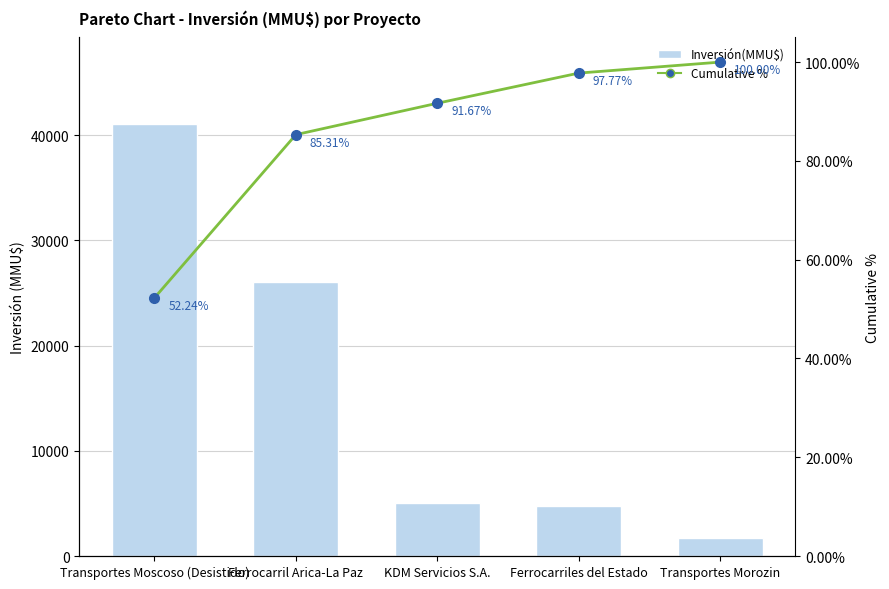

What is the difference between the Cumulative % values at Transportes Morozin and Ferrocarril Arica-La Paz?

14.7